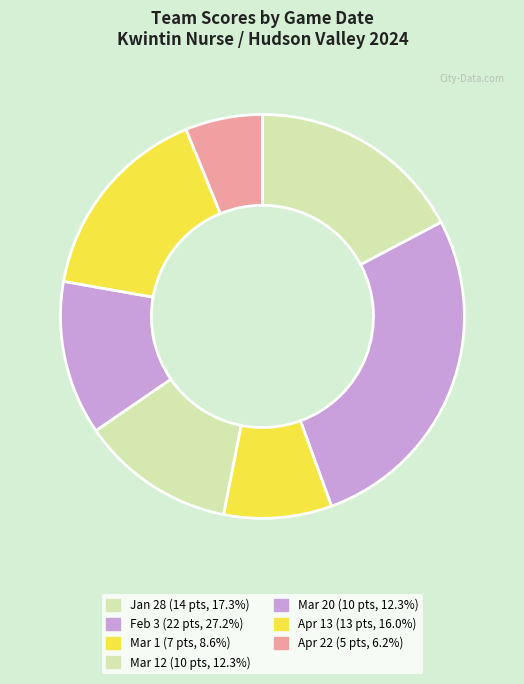

Which category has the smallest portion of the pie?

Apr 22